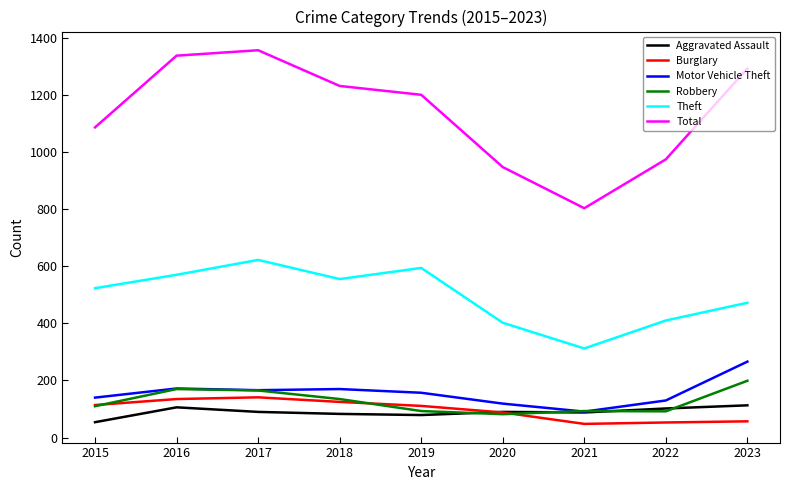

Which series has the largest range (max minus min)?

Total